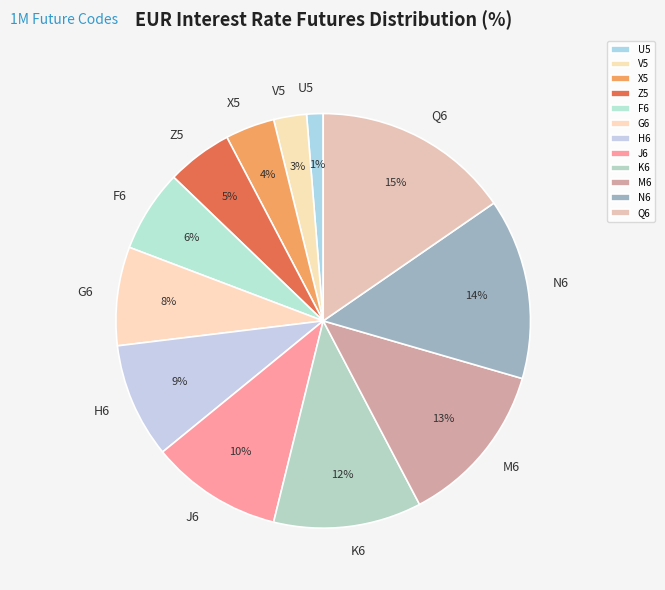

How many segments does this pie chart have?

12